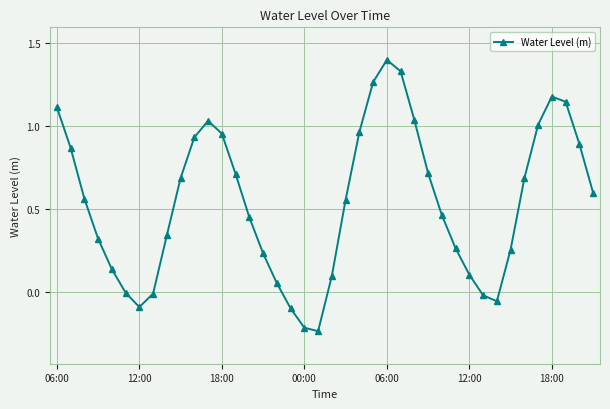

What is the difference between the maximum and minimum values?

1.6